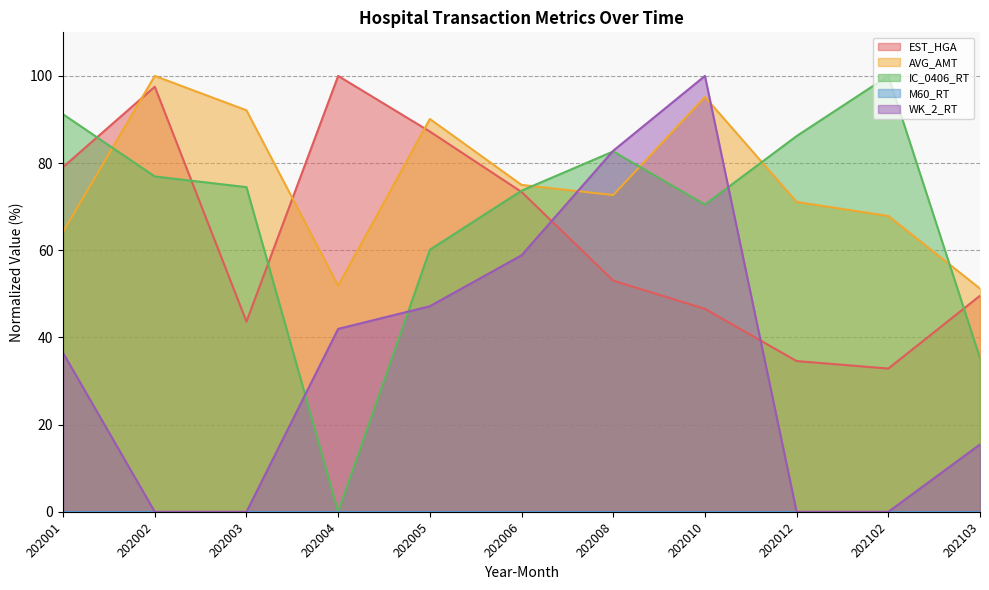

At which category is the sum across all series the highest?

202010